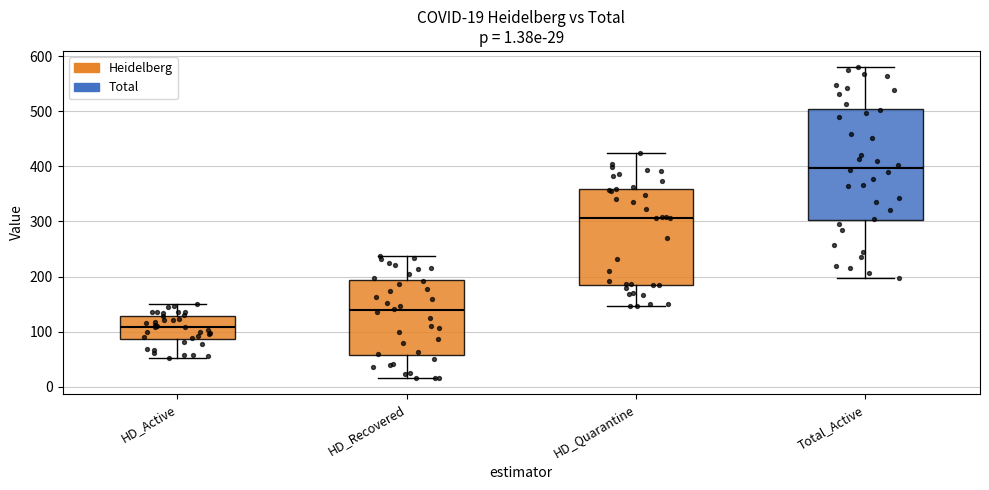

Which box has the lowest median line?

HD_Active